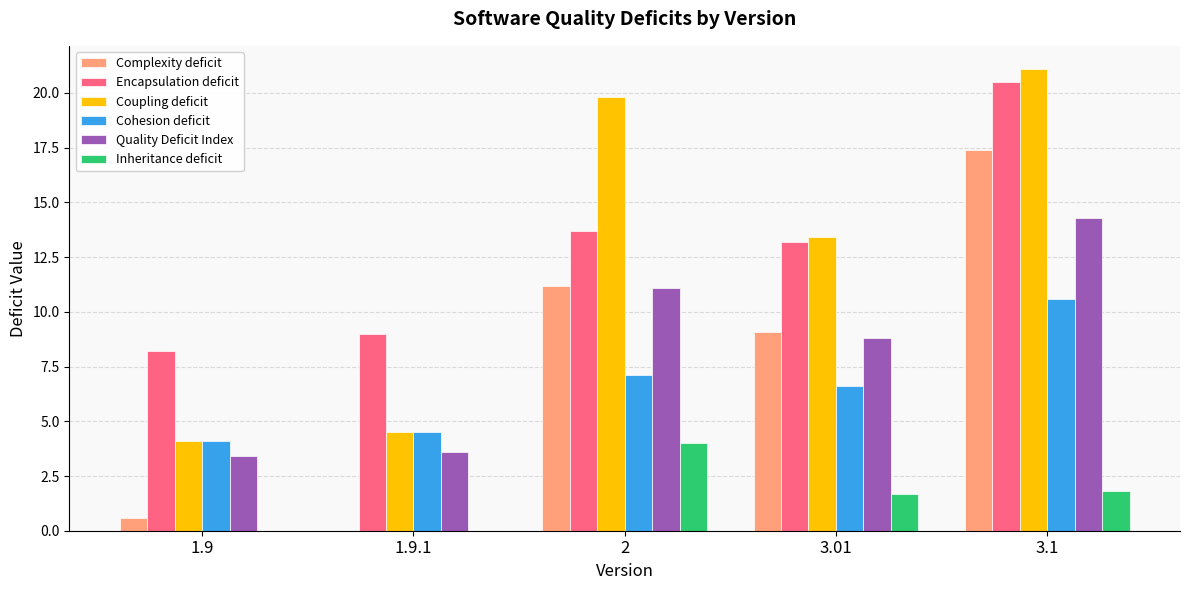

What is the sum of the Cohesion deficit values at 3.01 and 2?

13.7